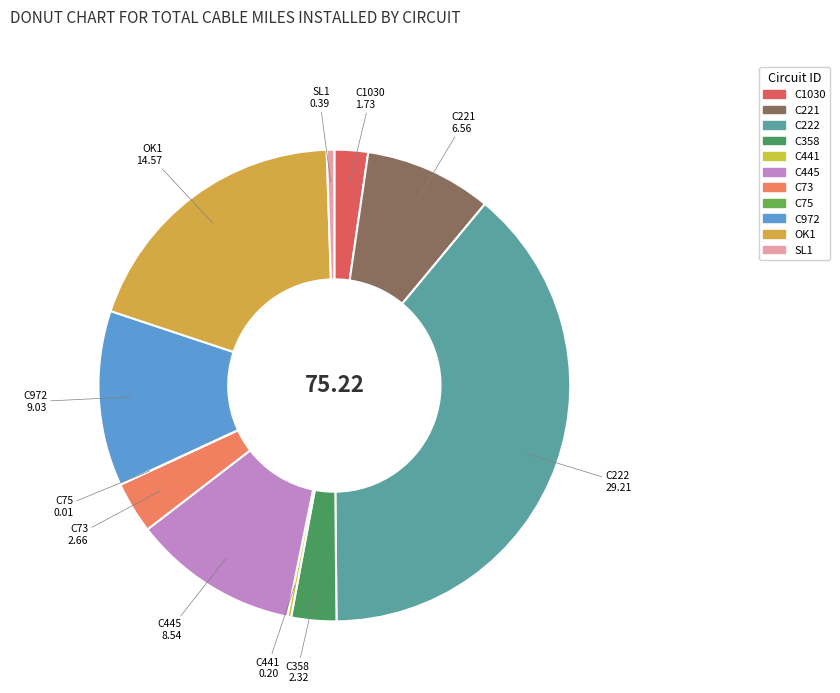

Between C221 and C1030, which is larger?

C221